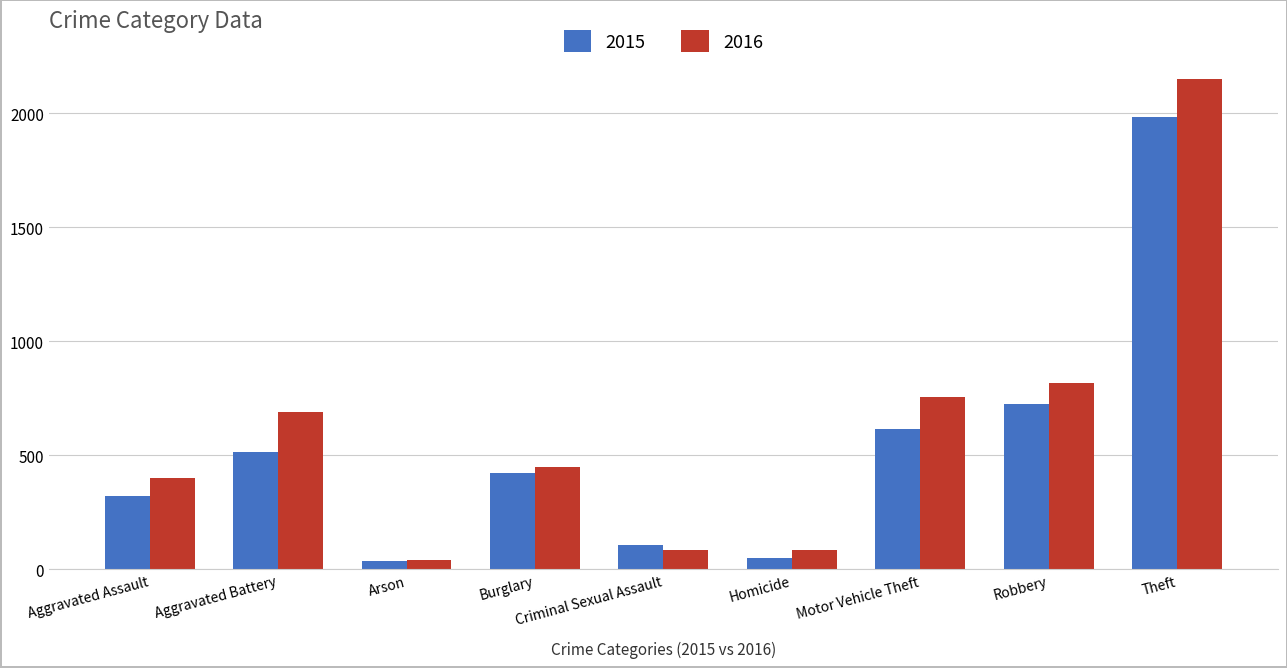

Read the 2015 value at Aggravated Assault.

323